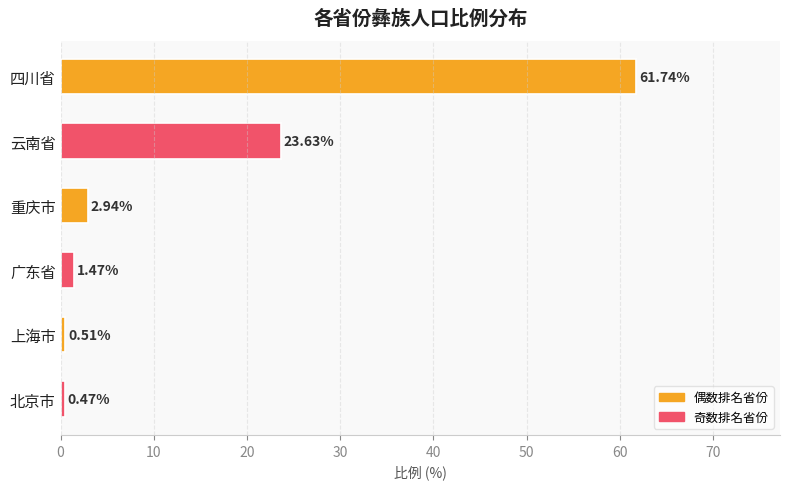

What is the label of the 3rd bar from the top?

重庆市